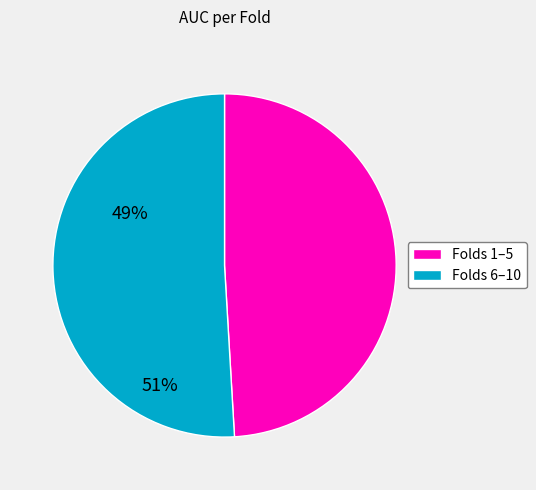

How many slices are in this pie chart?

2